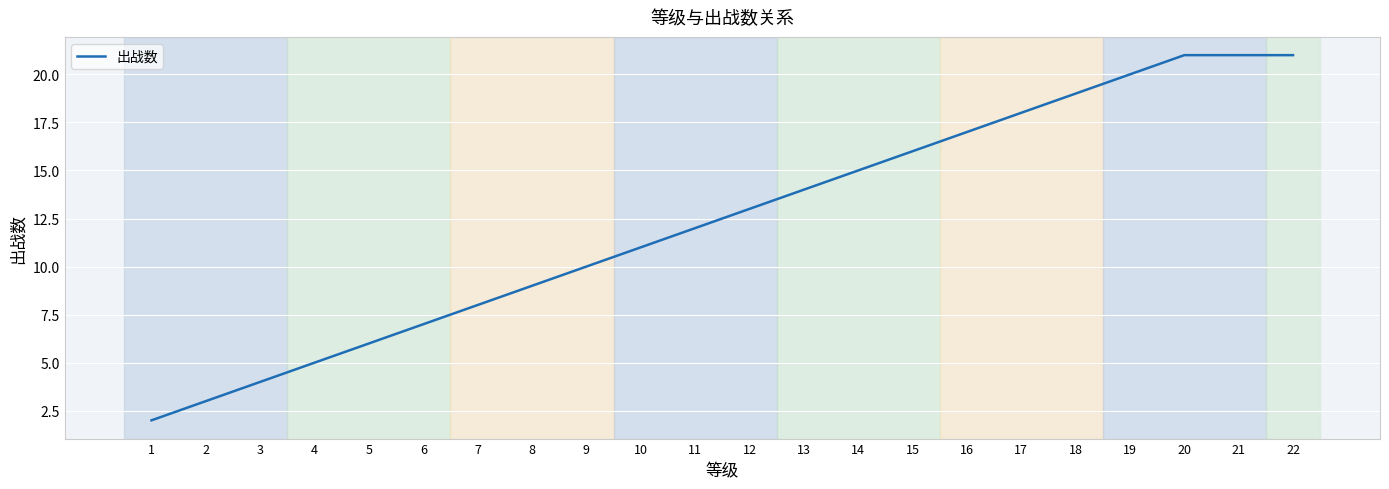

Reading right to left, list all the values displayed in this chart.

22=21	21=21	20=21	19=20	18=19	17=18	16=17	15=16	14=15	13=14	12=13	11=12	10=11	9=10	8=9	7=8	6=7	5=6	4=5	3=4	2=3	1=2